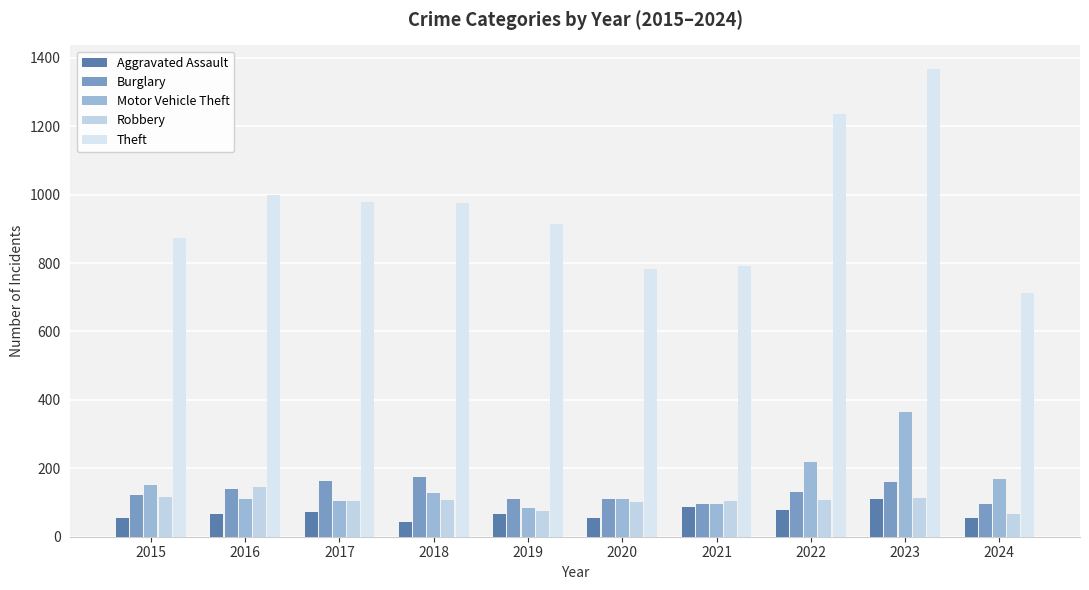

How many bars are there in each group?

5